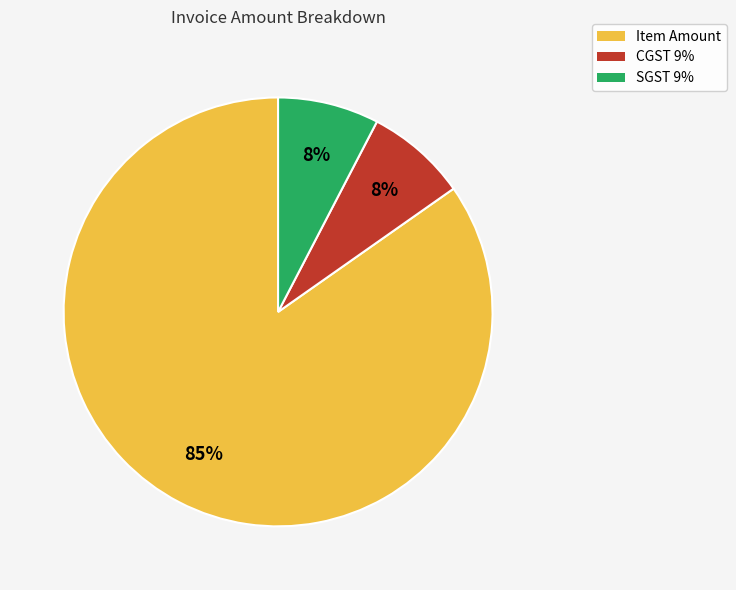

What is the largest slice in the pie chart?

Item Amount